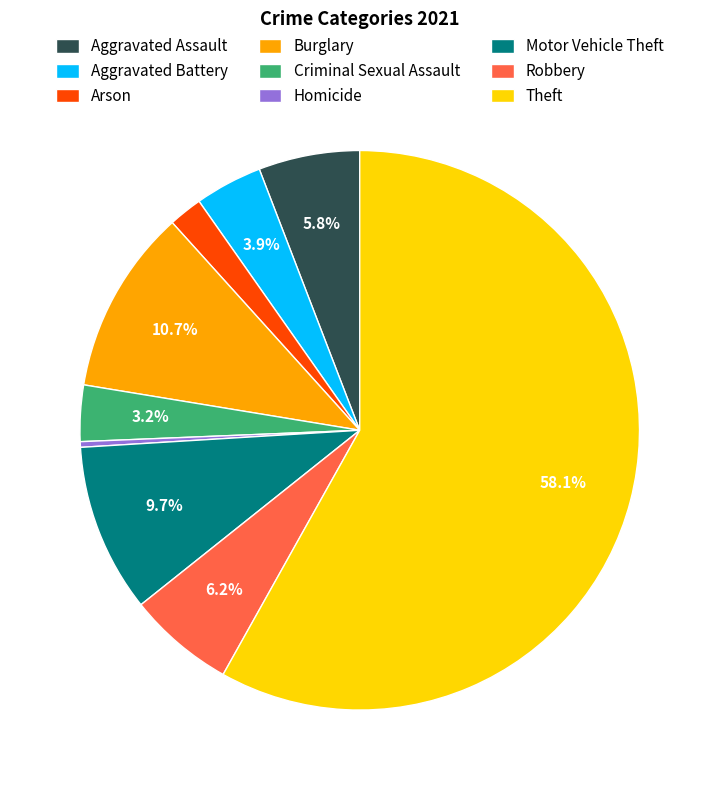

True or false: Arson accounts for 8% of the total.

False